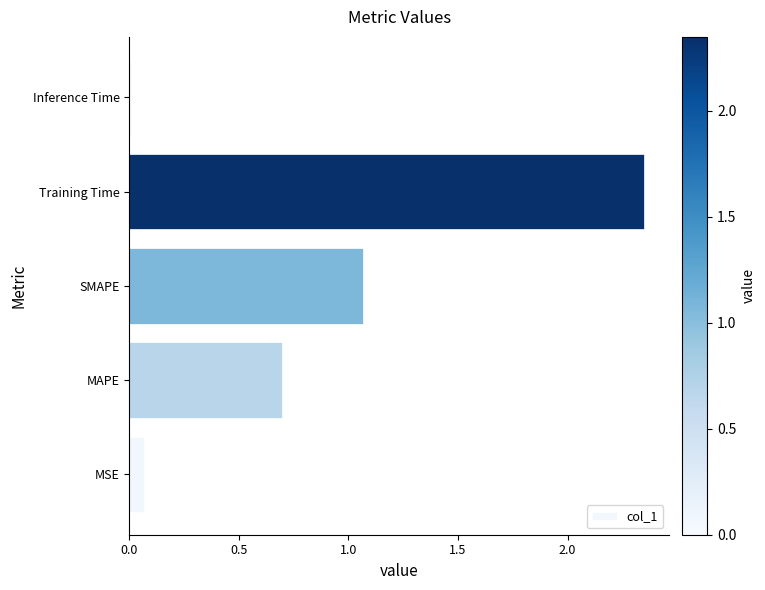

Which has a higher value, Training Time or MAPE?

Training Time